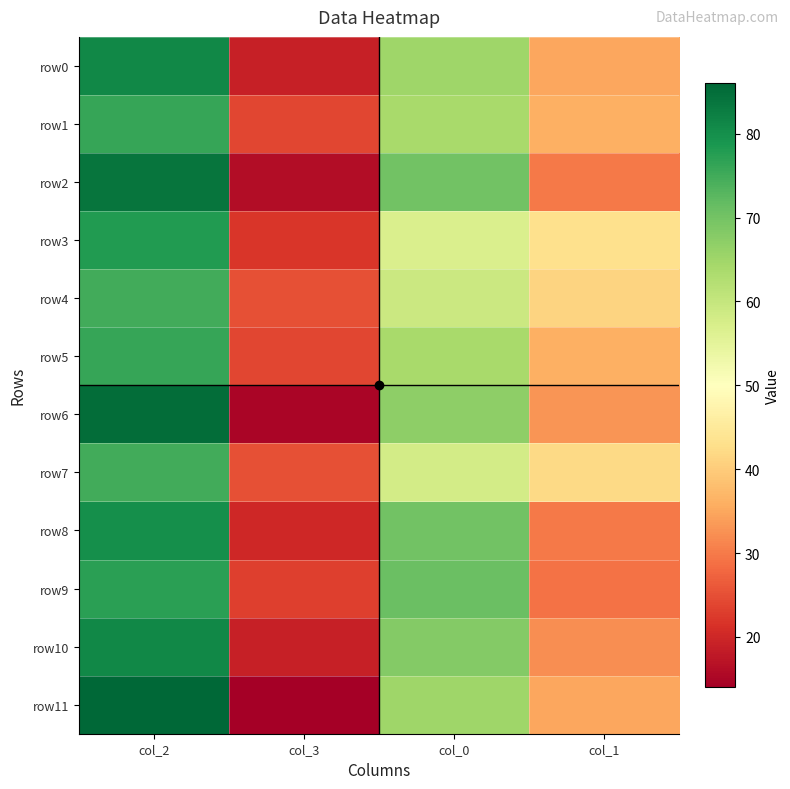

Reading left to right, what are all the values shown in this chart?

row0: col_2=81	col_3=19	col_0=65	col_1=35
row1: col_2=76	col_3=24	col_0=64	col_1=36
row2: col_2=84	col_3=16	col_0=70	col_1=30
row3: col_2=78	col_3=22	col_0=57	col_1=43
row4: col_2=75	col_3=25	col_0=59	col_1=41
row5: col_2=76	col_3=24	col_0=64	col_1=36
row6: col_2=85	col_3=15	col_0=67	col_1=33
row7: col_2=75	col_3=25	col_0=58	col_1=42
row8: col_2=80	col_3=20	col_0=70	col_1=30
row9: col_2=77	col_3=23	col_0=71	col_1=29
row10: col_2=81	col_3=19	col_0=68	col_1=32
row11: col_2=86	col_3=14	col_0=65	col_1=35